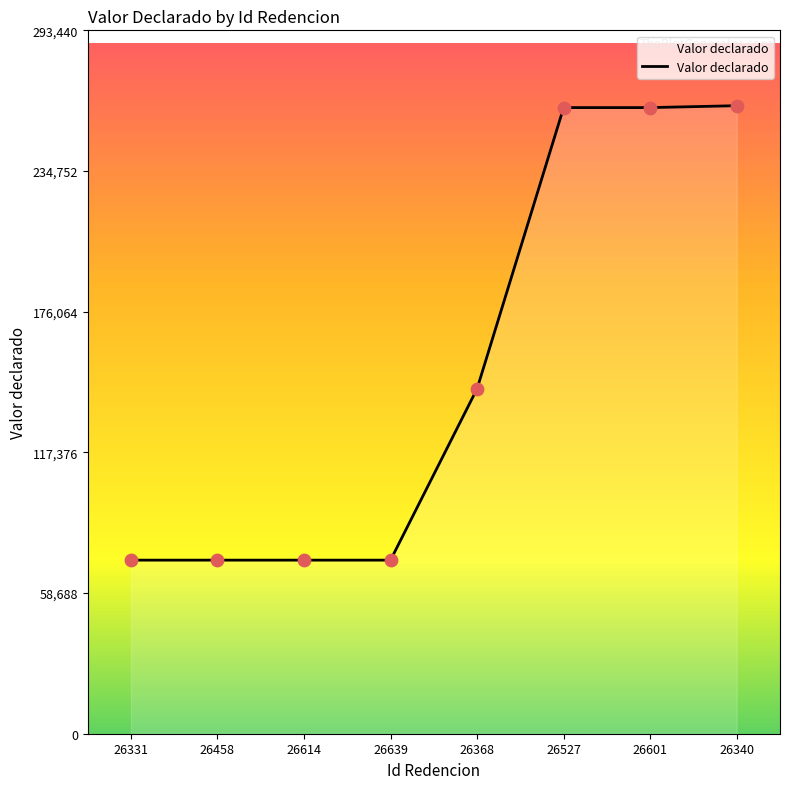

Between 26601 and 26458, which is larger?

26601